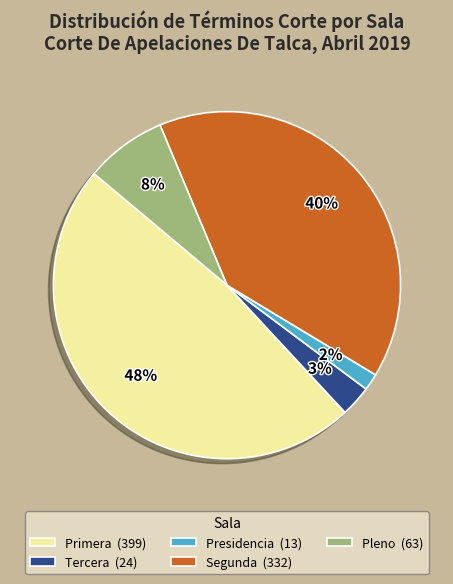

How many segments does this pie chart have?

5